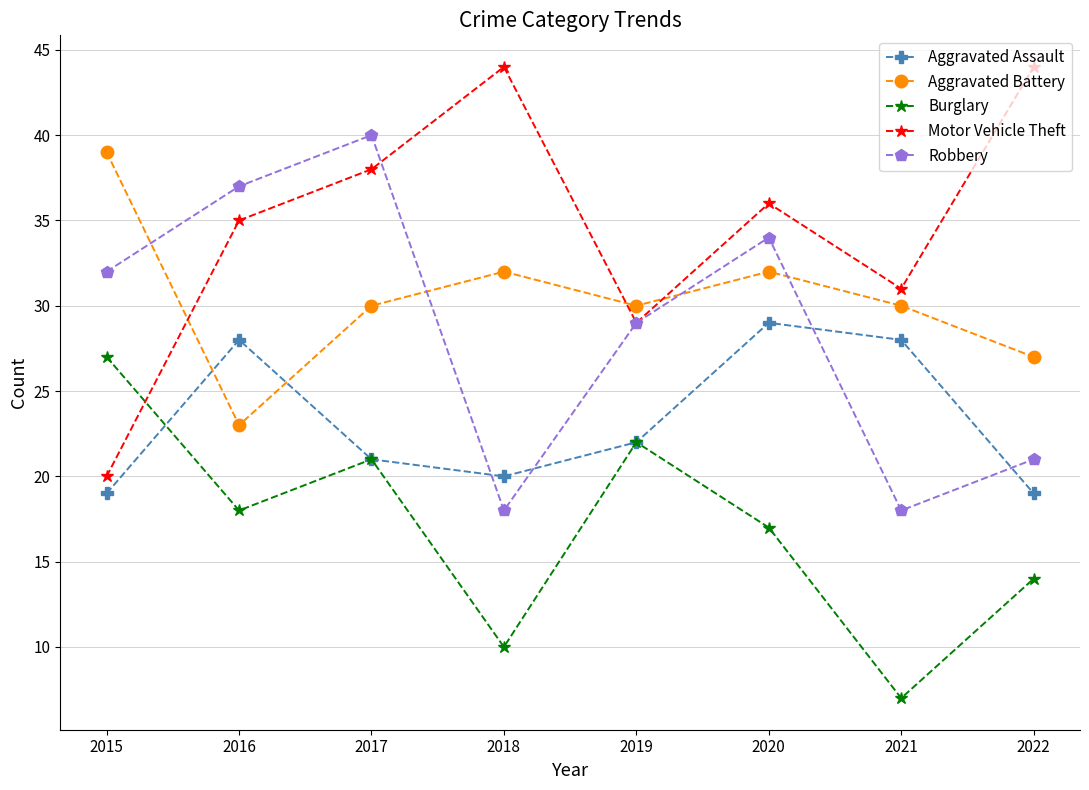

Is the value of Aggravated Assault at 2019 greater than the value of Motor Vehicle Theft at 2020?

No